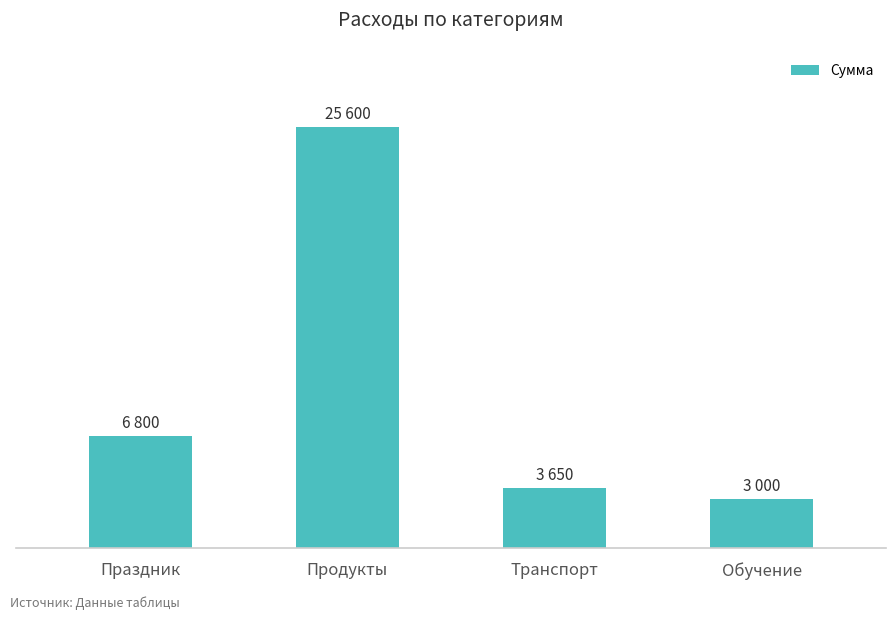

What is the sum of the values at Праздник and Обучение?

9800